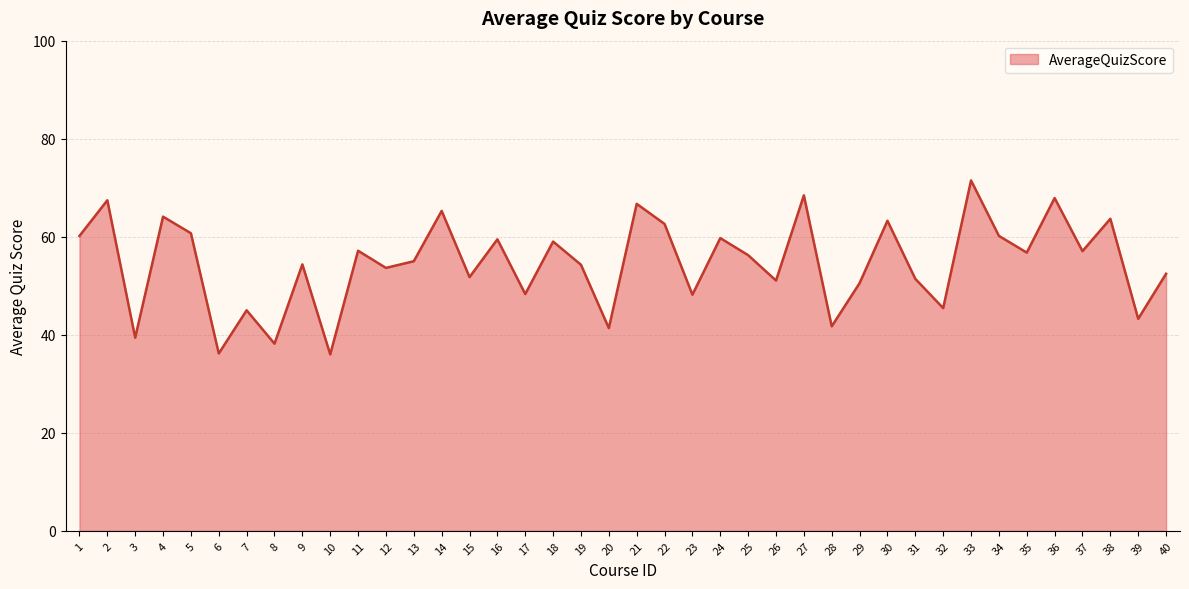

The value at 3 is 12.9. True or false?

False